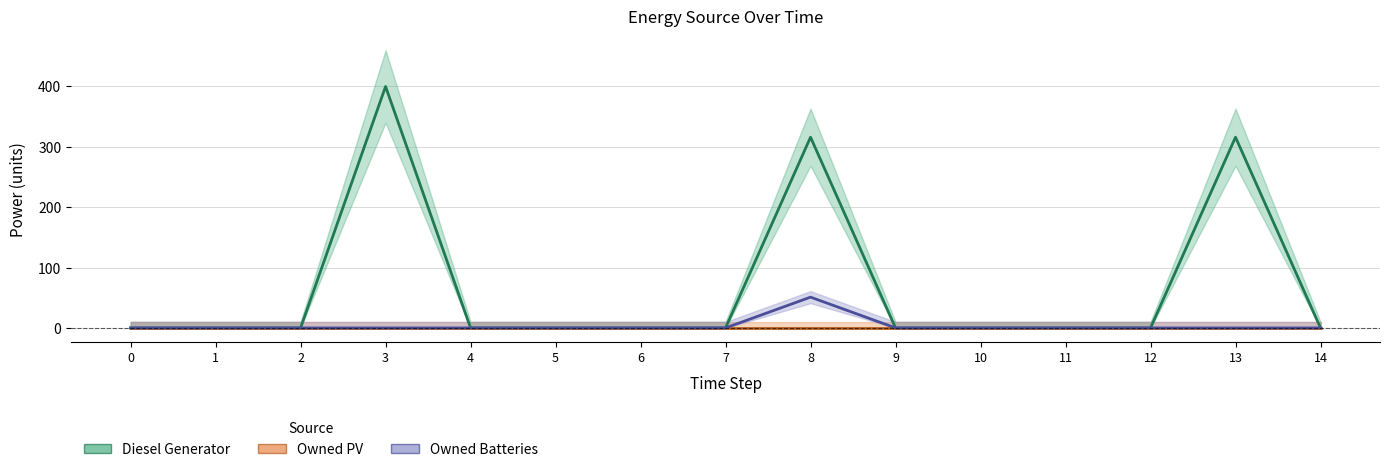

At 11, list the series in order from largest to smallest.

Diesel Generator, Owned Batteries